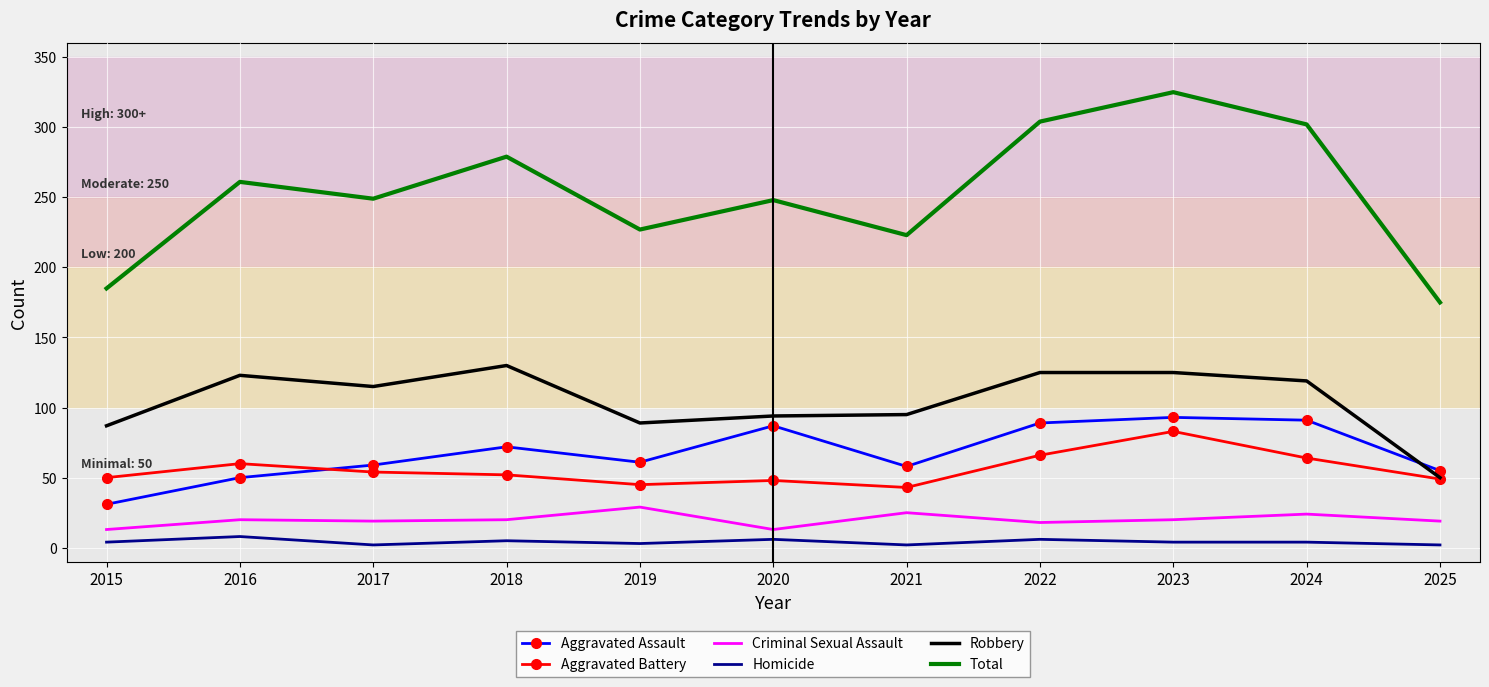

True or false: Aggravated Assault and Total cross at least once.

False